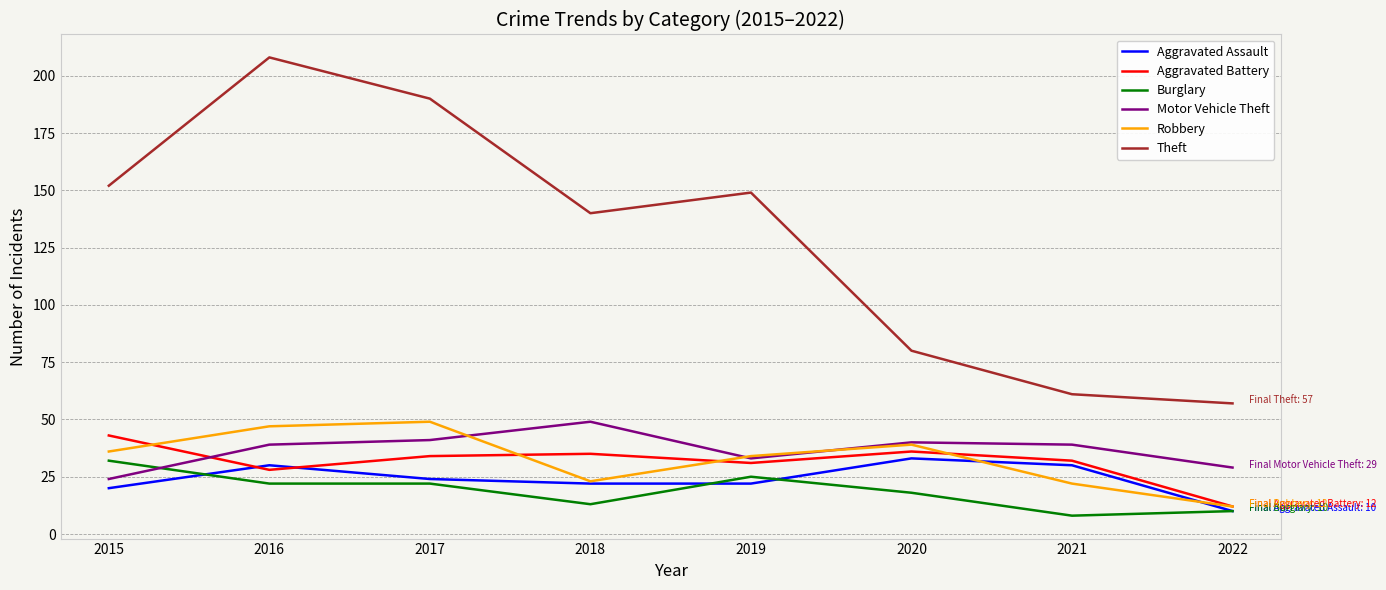

What is the spread (max minus min) of values at 2018?

127